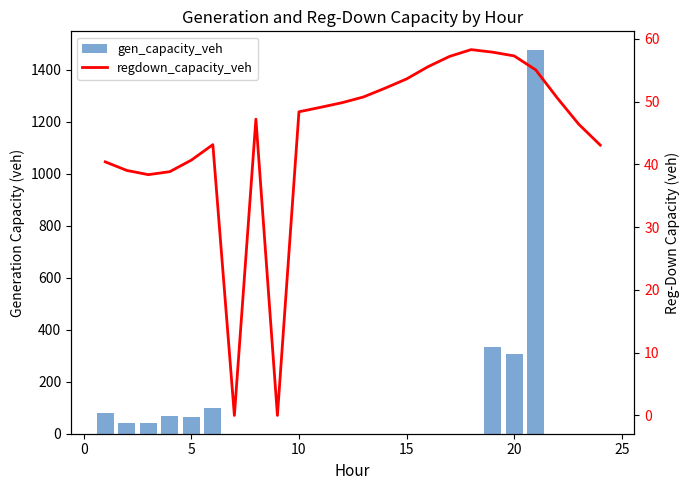

How many data points does each series have?

24